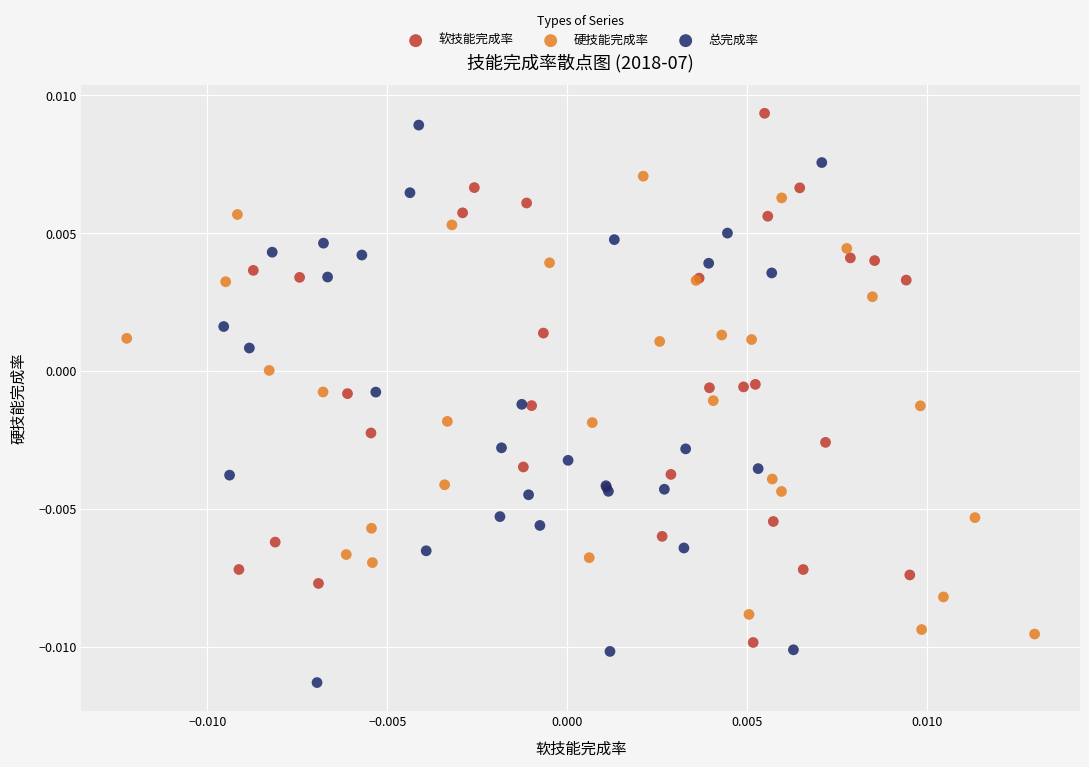

Which series reaches the minimum Y coordinate?

总完成率